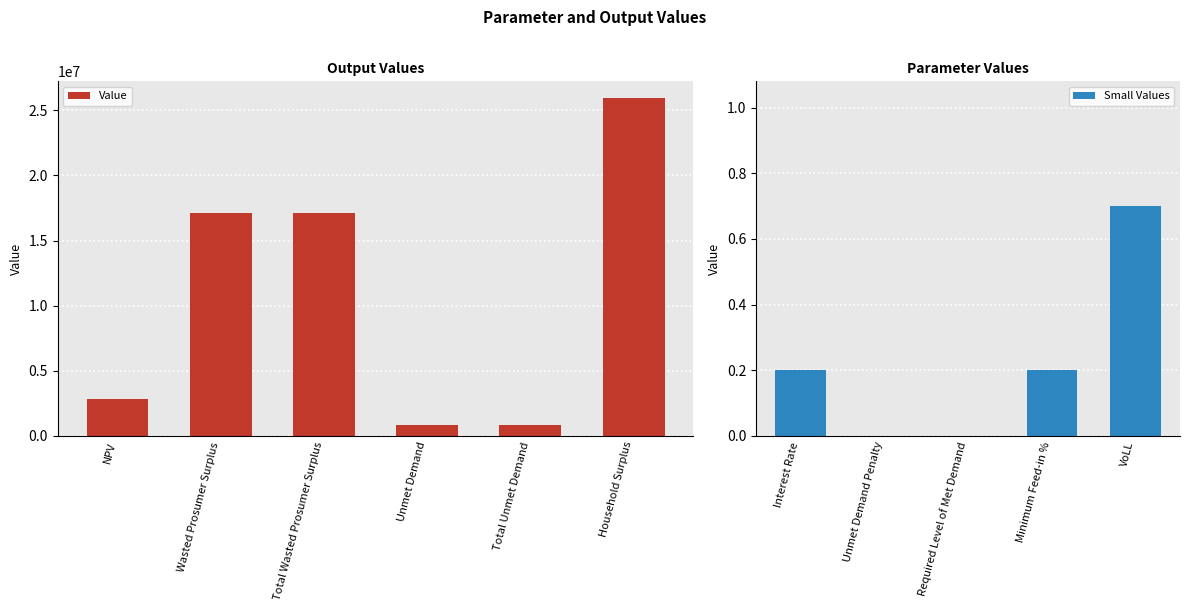

True or false: the data shows 816924.7 at Unmet Demand.

True